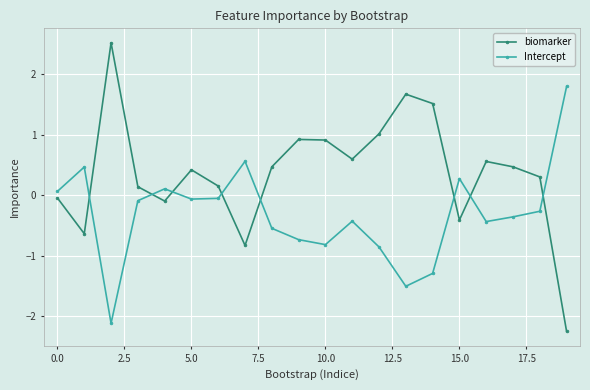

Which series has the widest spread of values?

biomarker